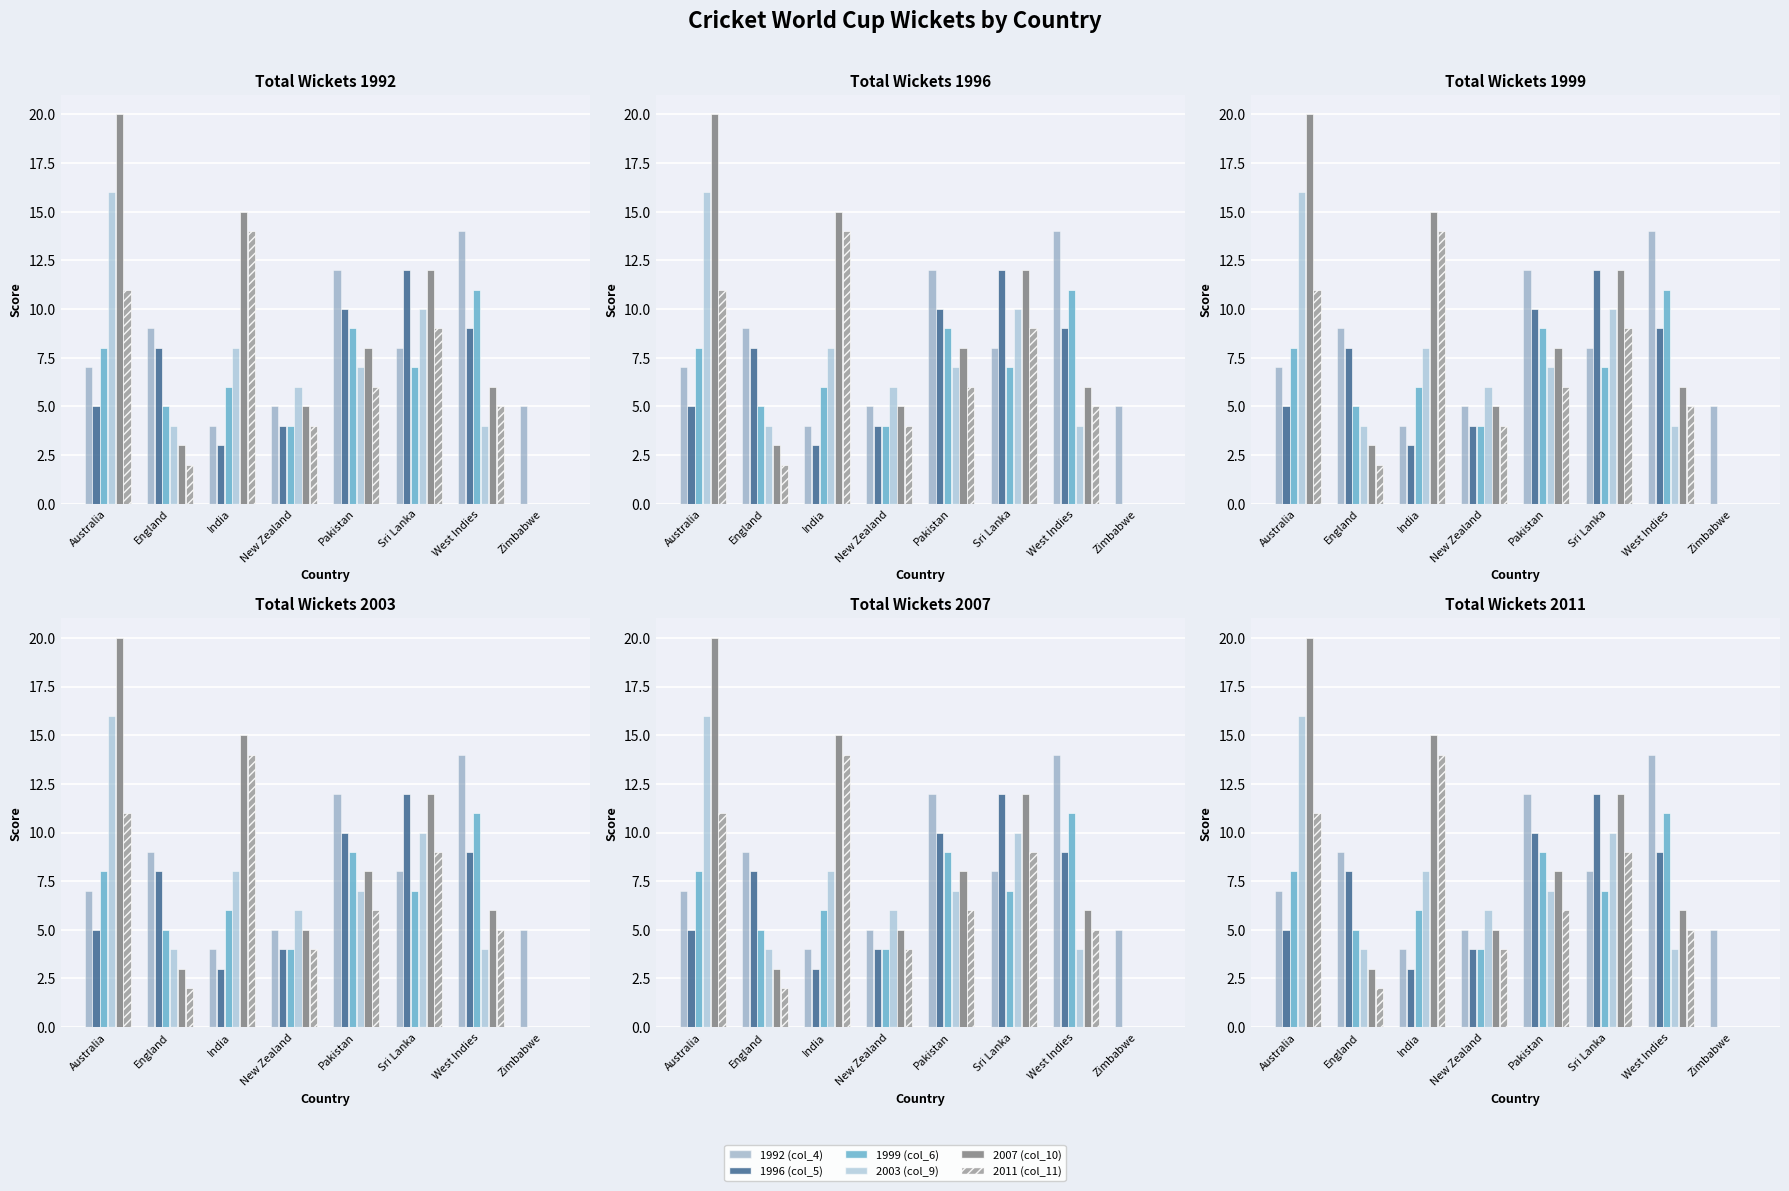

Are the bars horizontal?

No